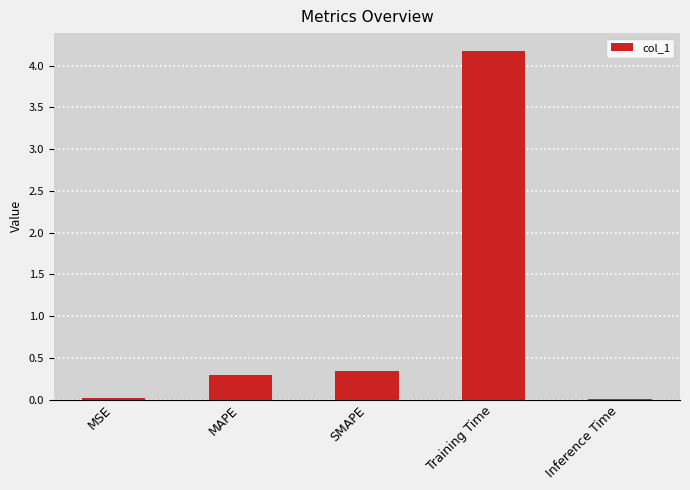

Does the chart contain stacked bars?

No